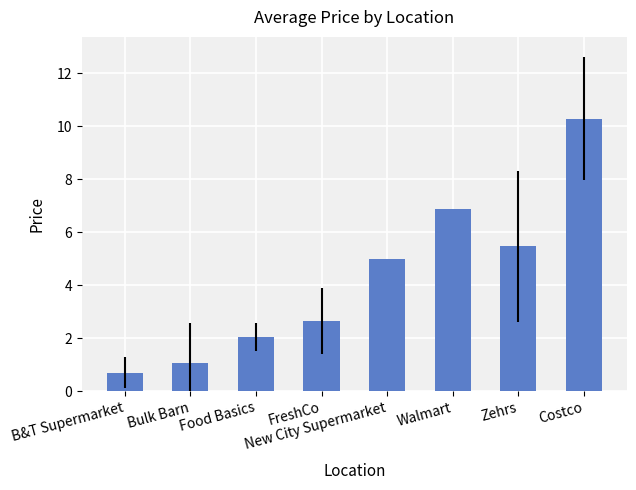

Reading left to right, what are all the values shown in this chart?

0.7	1.0	2.0	2.6	5.0	6.9	5.5	10.3